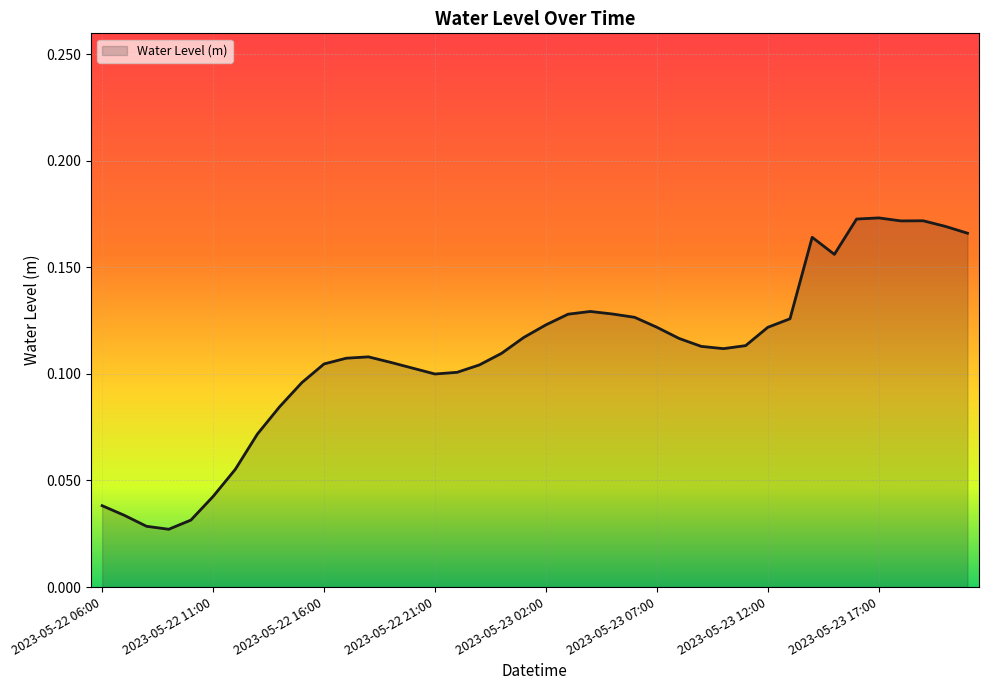

How many categories are shown in the chart?

40